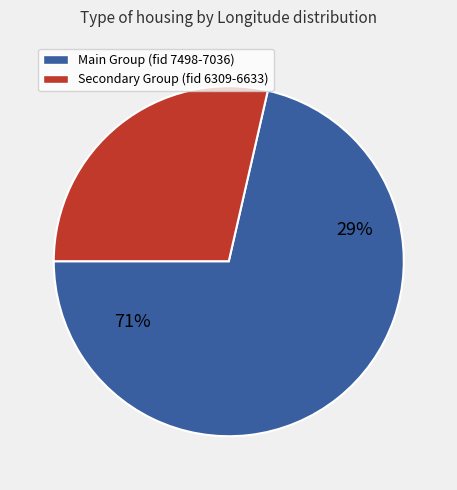

True or false: 7183 accounts for 23% of the total.

False